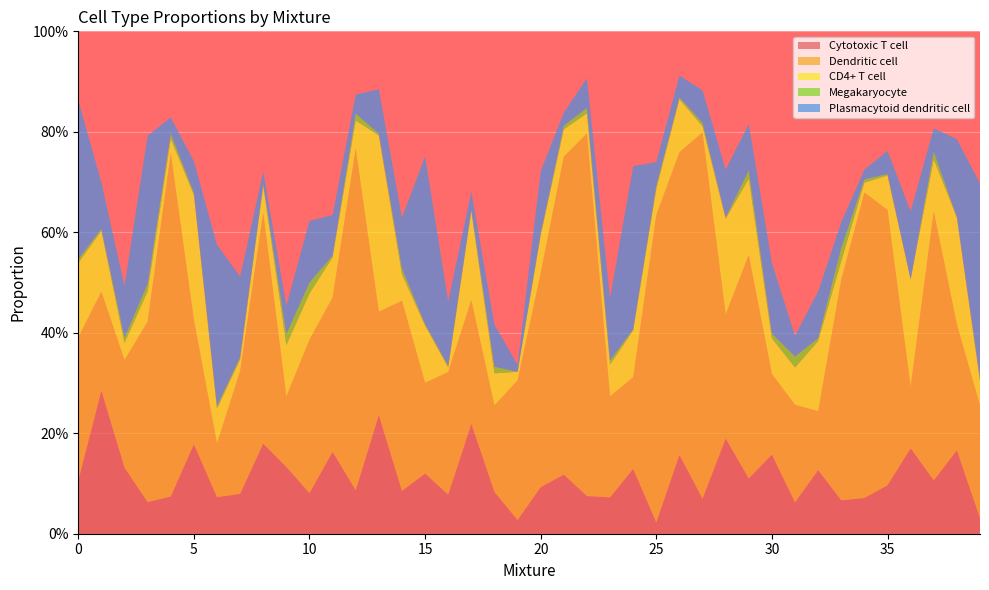

Reading left to right, extract all data points from this chart.

Cytotoxic T cell: 0=0.1	1=0.3	2=0.1	3=0.1	4=0.1	5=0.2	6=0.1	7=0.1	8=0.2	9=0.1	10=0.1	11=0.2	12=0.1	13=0.2	14=0.1	15=0.1	16=0.1	17=0.2	18=0.1	19=0.0	20=0.1	21=0.1	22=0.1	23=0.1	24=0.1	25=0.0	26=0.2	27=0.1	28=0.2	29=0.1	30=0.2	31=0.1	32=0.1	33=0.1	34=0.1	35=0.1	36=0.2	37=0.1	38=0.2	39=0.0
Dendritic cell: 0=0.3	1=0.2	2=0.2	3=0.4	4=0.7	5=0.2	6=0.1	7=0.2	8=0.5	9=0.1	10=0.3	11=0.3	12=0.7	13=0.2	14=0.4	15=0.2	16=0.2	17=0.2	18=0.2	19=0.3	20=0.4	21=0.6	22=0.7	23=0.2	24=0.2	25=0.6	26=0.6	27=0.7	28=0.2	29=0.4	30=0.2	31=0.2	32=0.1	33=0.4	34=0.6	35=0.5	36=0.1	37=0.5	38=0.3	39=0.2
CD4+ T cell: 0=0.1	1=0.1	2=0.0	3=0.1	4=0.0	5=0.2	6=0.1	7=0.0	8=0.1	9=0.1	10=0.1	11=0.1	12=0.1	13=0.4	14=0.1	15=0.1	16=0.0	17=0.2	18=0.1	19=0.0	20=0.1	21=0.1	22=0.0	23=0.1	24=0.1	25=0.1	26=0.1	27=0.0	28=0.2	29=0.2	30=0.1	31=0.1	32=0.1	33=0.0	34=0.0	35=0.1	36=0.2	37=0.1	38=0.2	39=0.0
Megakaryocyte: 0=0.0	1=0.0	2=0.0	3=0.0	4=0.0	5=0.0	6=0.0	7=0.0	8=0.0	9=0.0	10=0.0	11=0.0	12=0.0	13=0.0	14=0.0	15=0.0	16=0.0	17=0.0	18=0.0	19=0.0	20=0.0	21=0.0	22=0.0	23=0.0	24=0.0	25=0.0	26=0.0	27=0.0	28=0.0	29=0.0	30=0.0	31=0.0	32=0.0	33=0.0	34=0.0	35=0.0	36=0.0	37=0.0	38=0.0	39=0.0
Plasmacytoid dendritic cell: 0=0.3	1=0.1	2=0.1	3=0.3	4=0.0	5=0.1	6=0.3	7=0.2	8=0.0	9=0.1	10=0.1	11=0.1	12=0.0	13=0.1	14=0.1	15=0.3	16=0.1	17=0.0	18=0.1	19=0.0	20=0.1	21=0.0	22=0.1	23=0.1	24=0.3	25=0.0	26=0.0	27=0.1	28=0.1	29=0.1	30=0.1	31=0.0	32=0.1	33=0.1	34=0.0	35=0.0	36=0.1	37=0.0	38=0.2	39=0.4